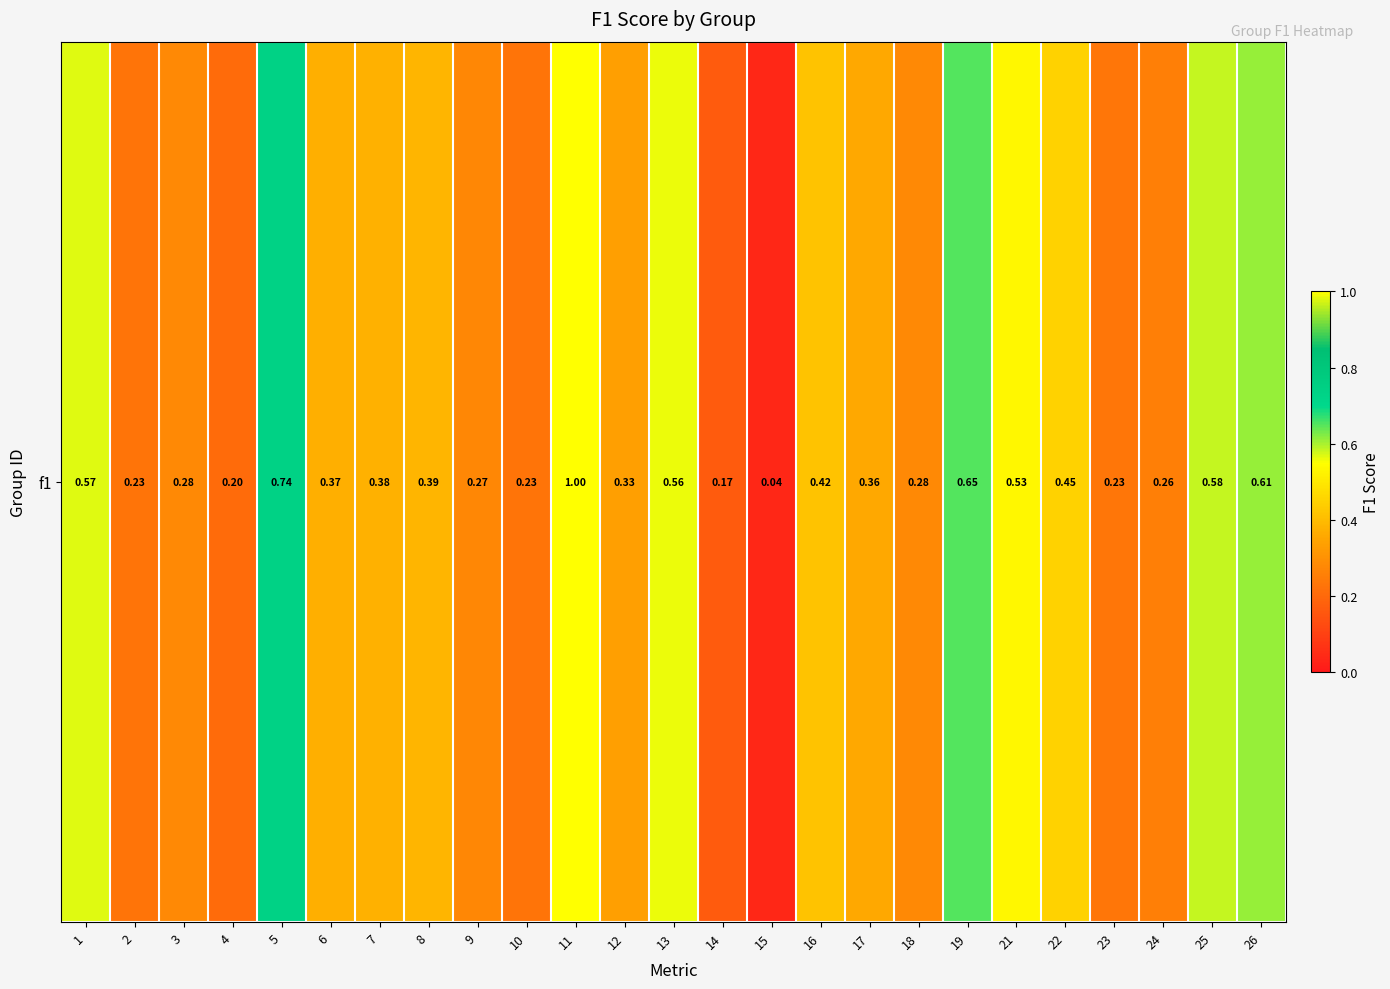

What is the average value?

0.4